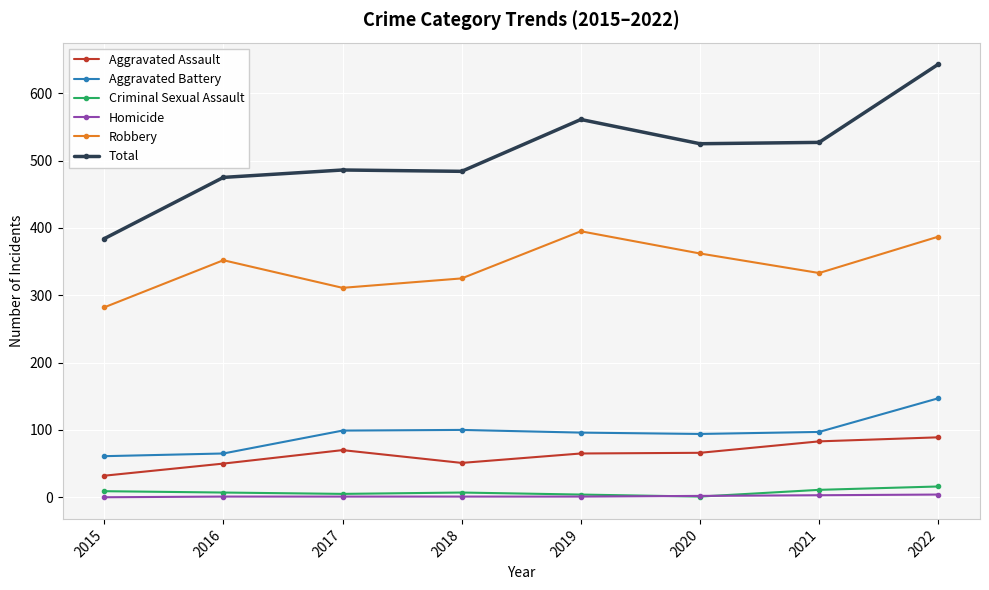

True or false: Robbery has a value of 445 at 2018.

False